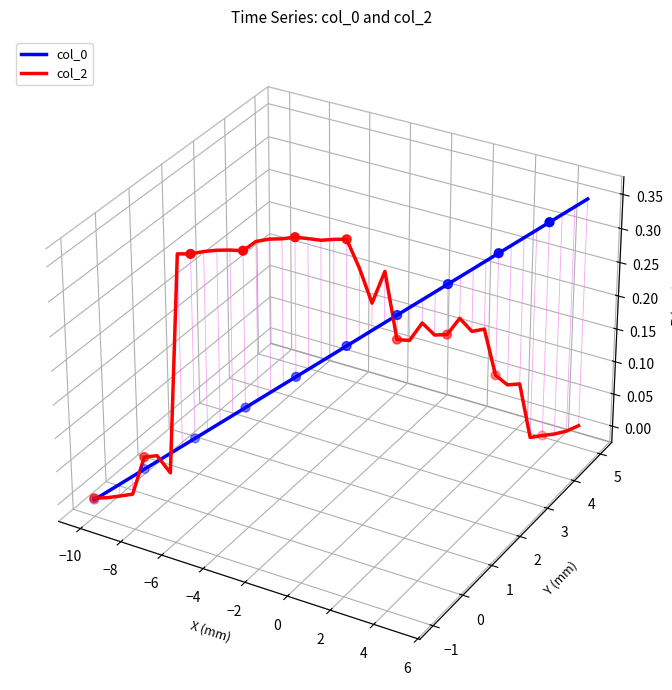

What are all the series names shown in the legend?

col_0, col_2